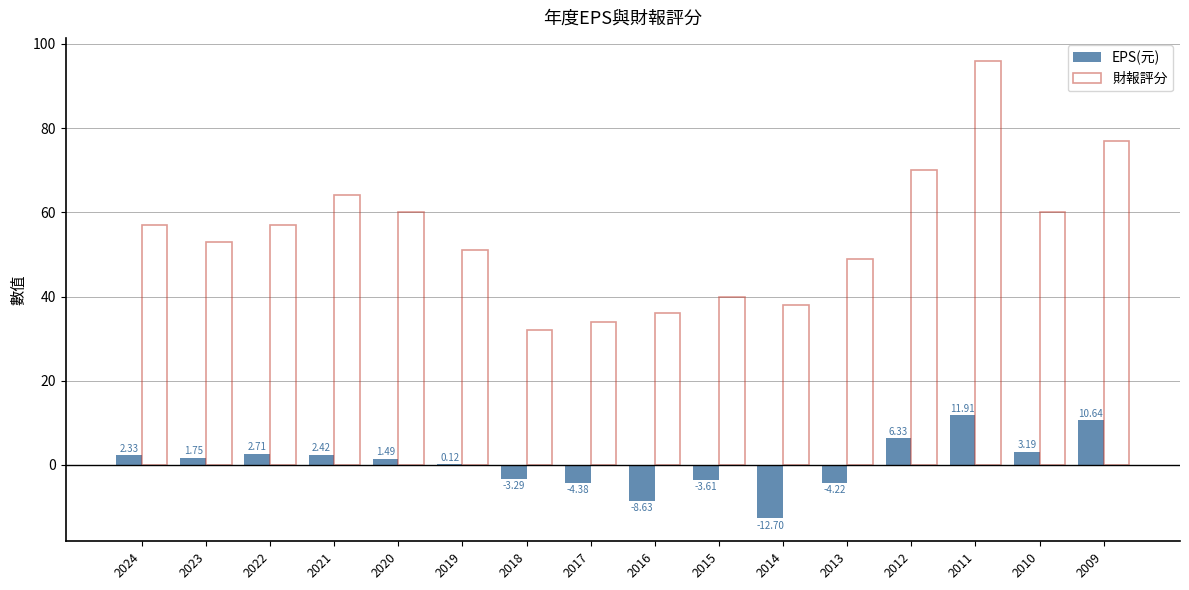

What is the sum of all 財報評分 values?

874.0